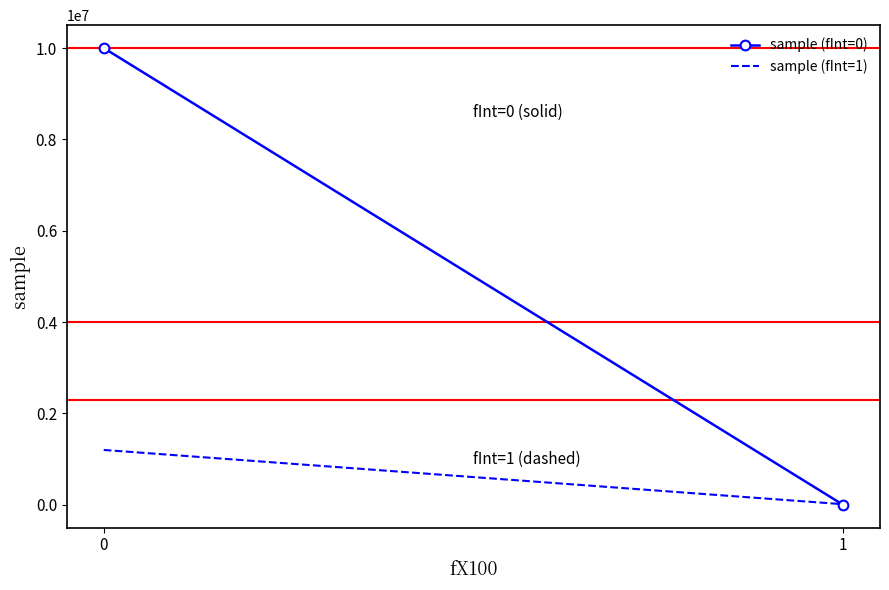

What is the total value across all series at 1?

12004.6